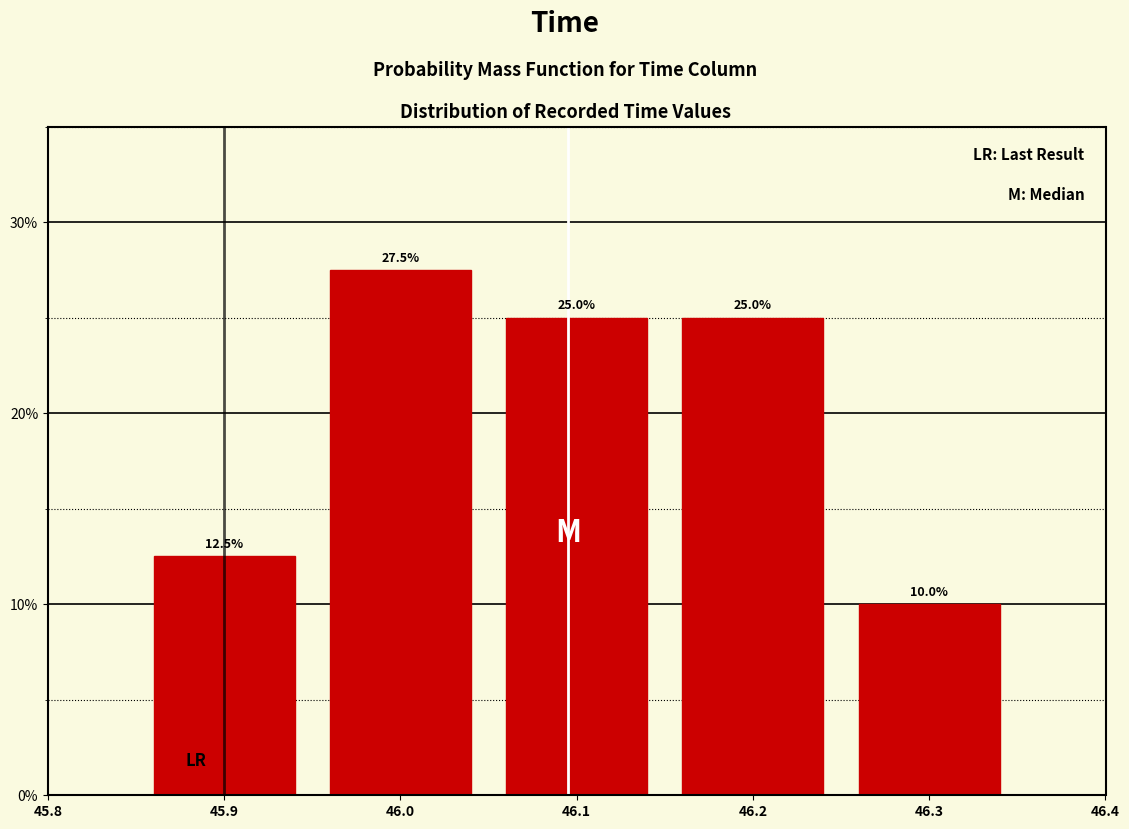

Reading left to right, list every bar in this chart as the range it spans on the x-axis followed by its height.

45.85 to 45.95: 12.5
45.95 to 46.05: 27.5
46.05 to 46.15: 25.0
46.15 to 46.25: 25.0
46.25 to 46.35: 10.0